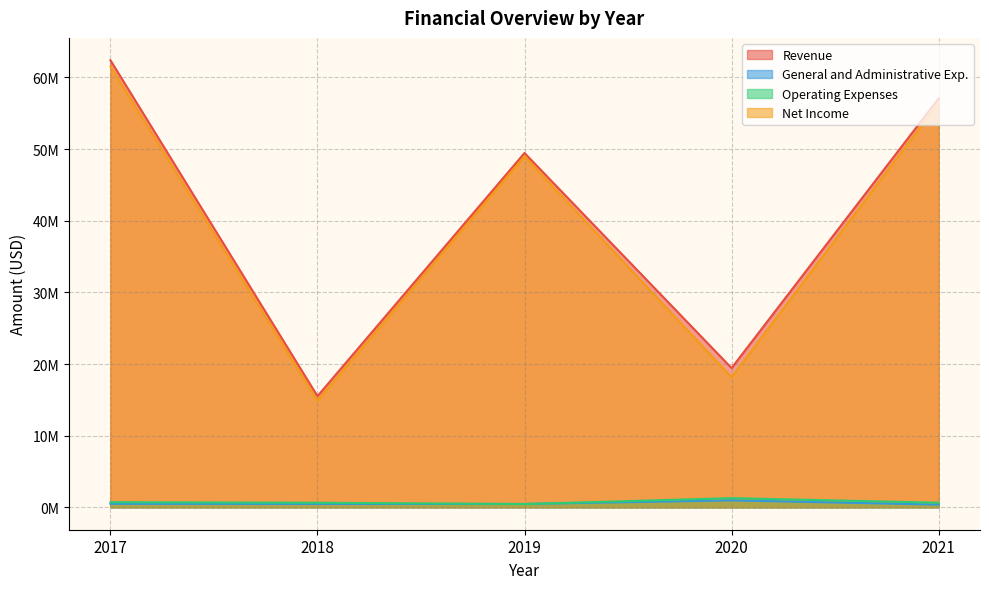

At how many categories does at least one series exceed 59354455?

1